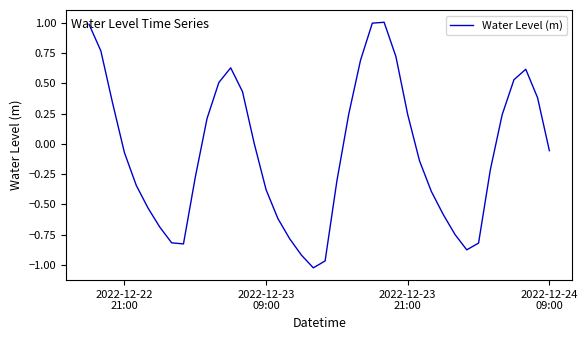

What is the greatest value displayed?

1.0